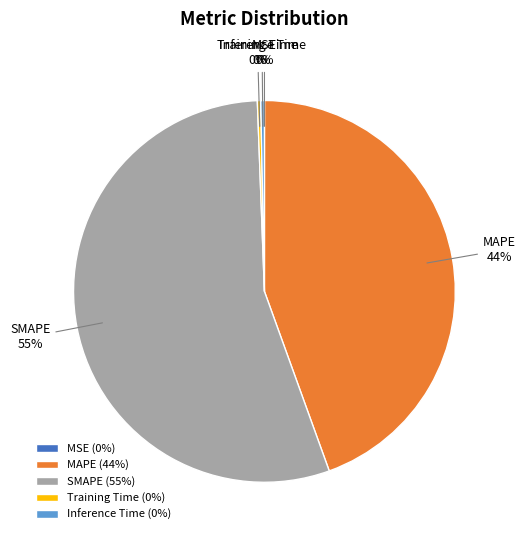

What is the largest slice in the pie chart?

SMAPE